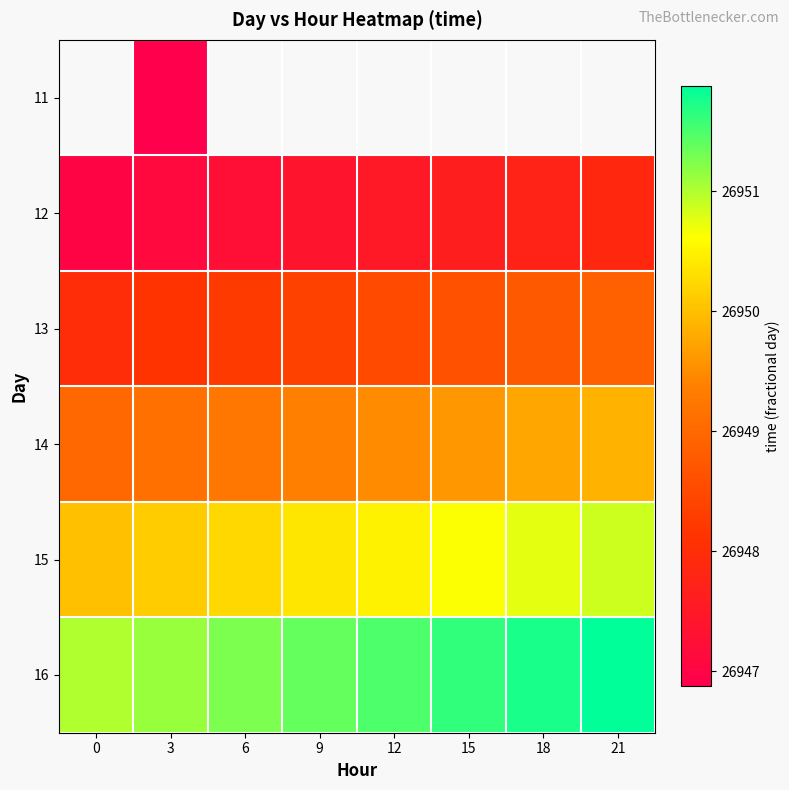

True or false: 14 has a value of 40508.7 at 18.

False